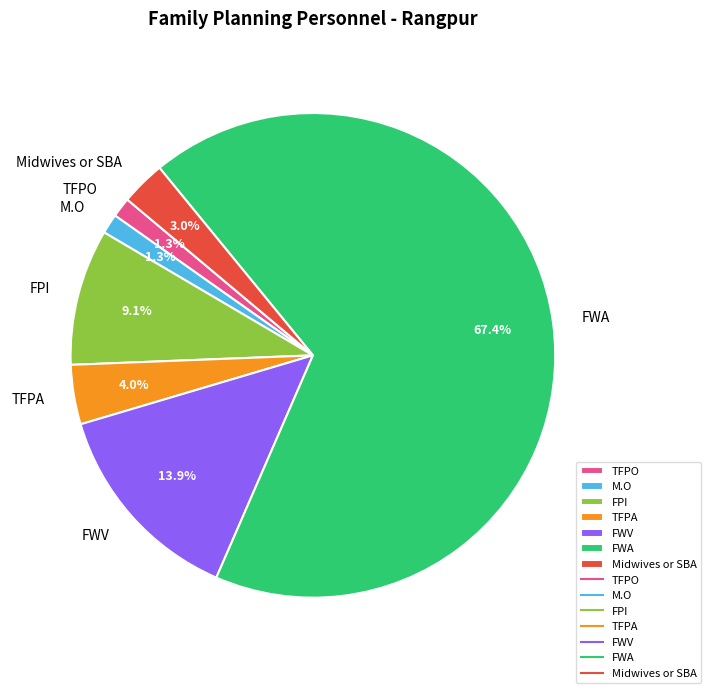

True or false: FWA accounts for 67% of the total.

True